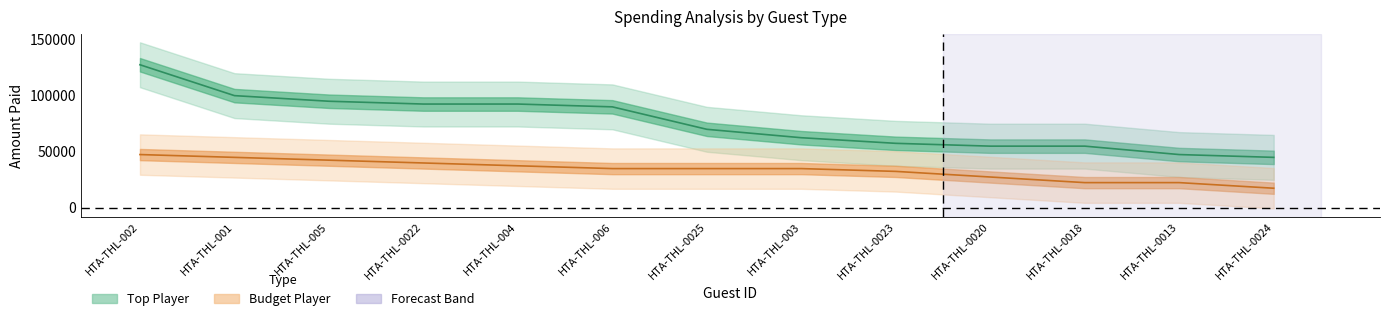

What is the total value across all series at HTA-THL-0024?

62500